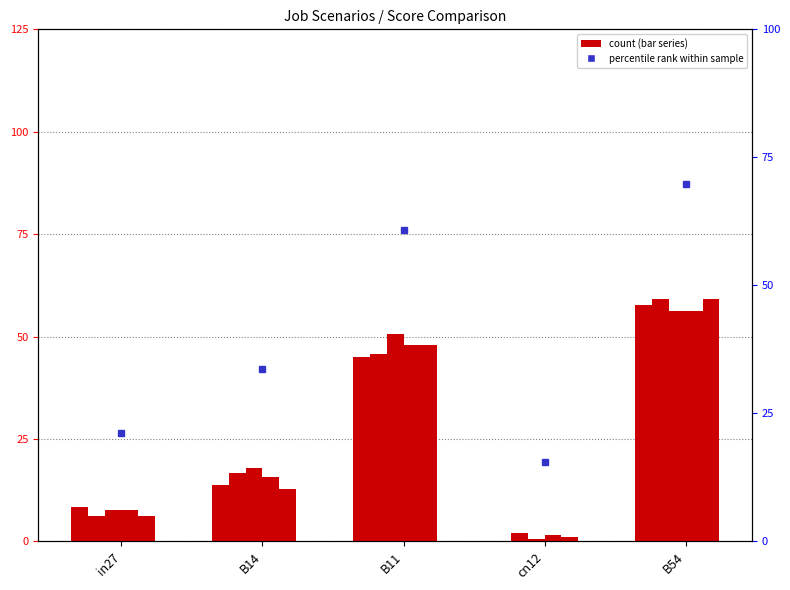

Which category has the highest value across all series?

B54